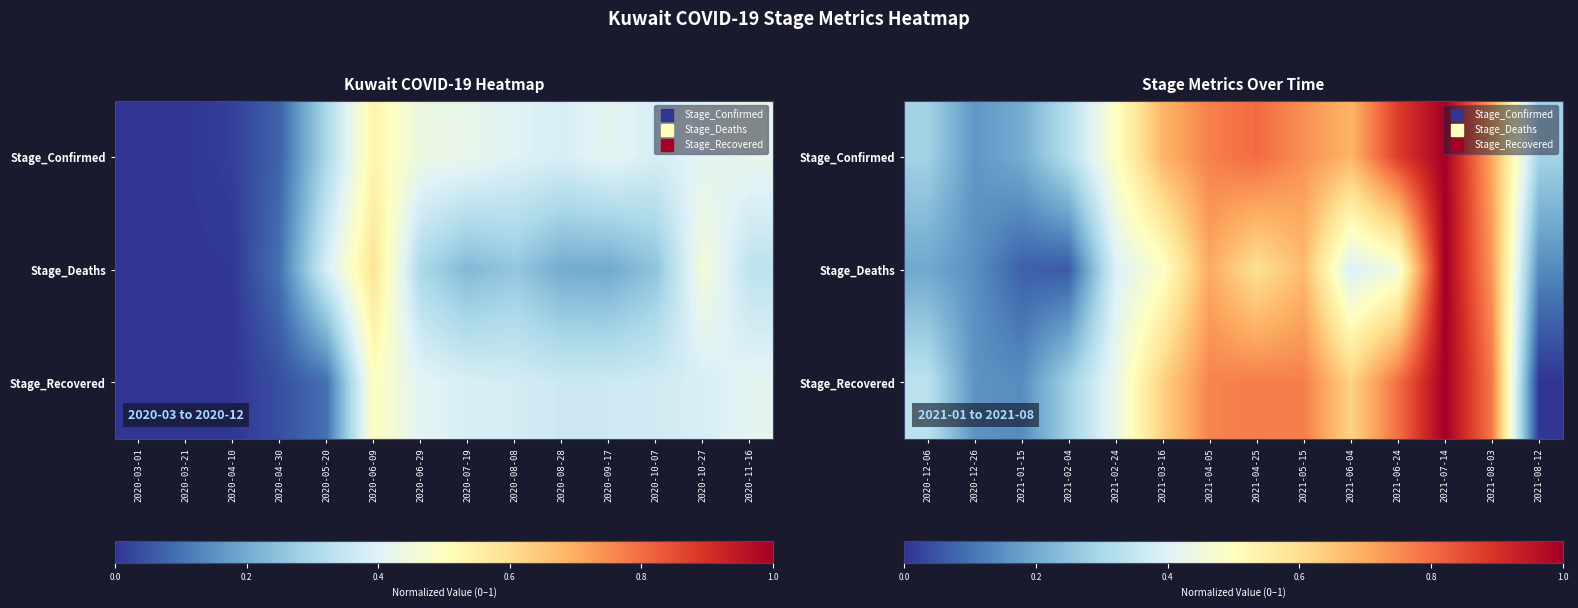

Between 2021-03-16 and 2021-08-12, which series saw the biggest shift?

Stage_Recovered